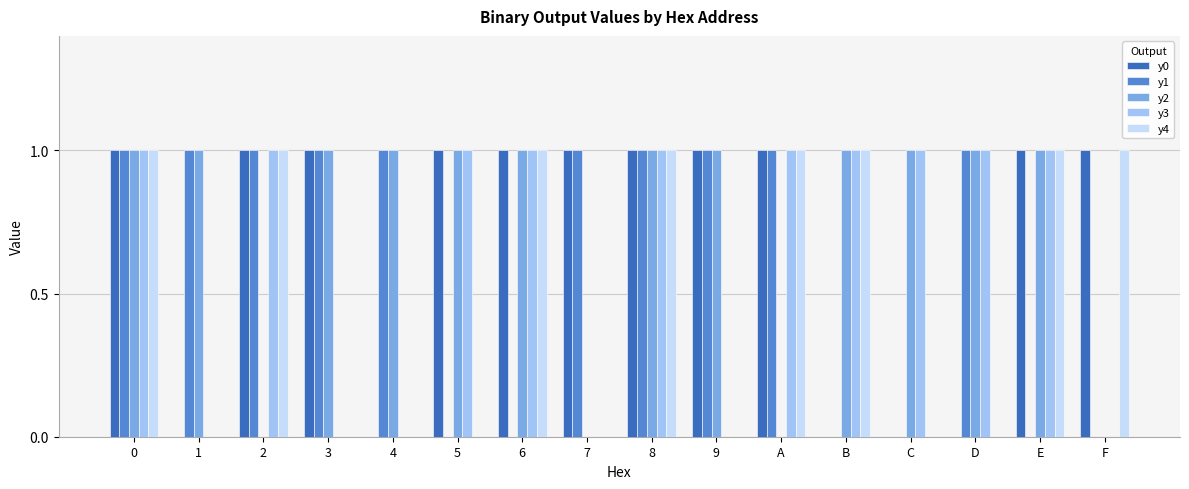

What are all the series names shown in the legend?

y0, y1, y2, y3, y4